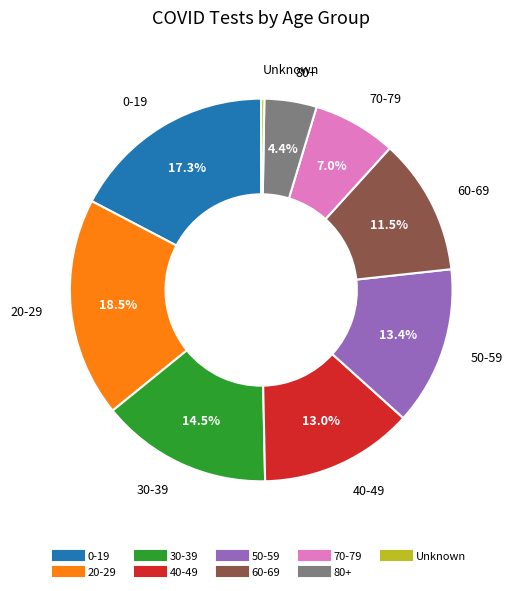

What percentage is the 0-19 slice, to the nearest percent?

17%